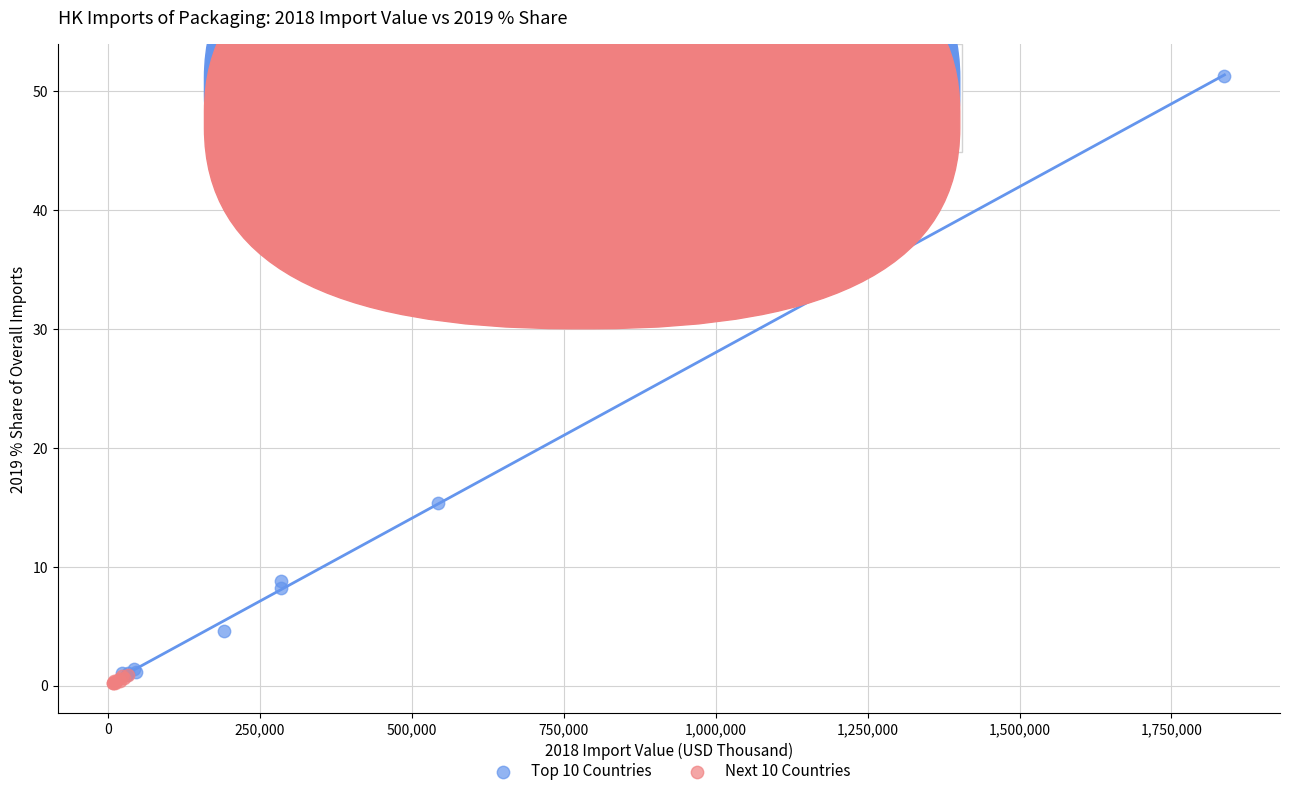

Which series reaches the maximum Y coordinate?

Top 10 Countries